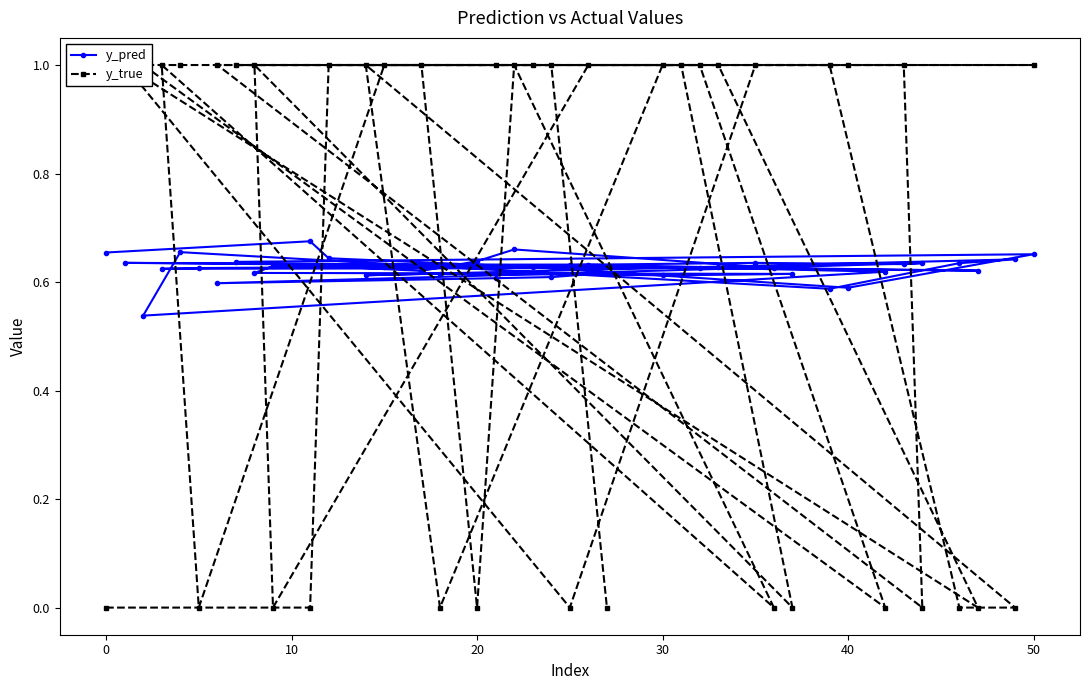

How many distinct data groups are displayed?

2